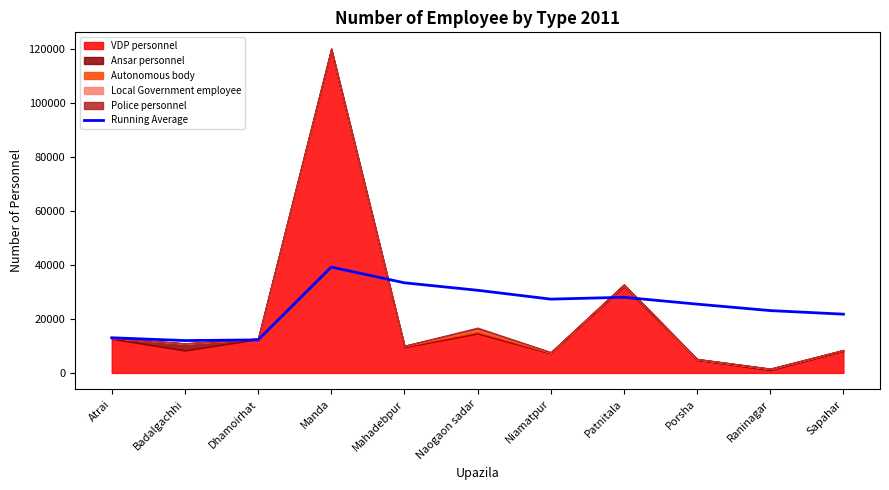

True or false: Running Average has a value of 11973.0 at Badalgachhi.

True